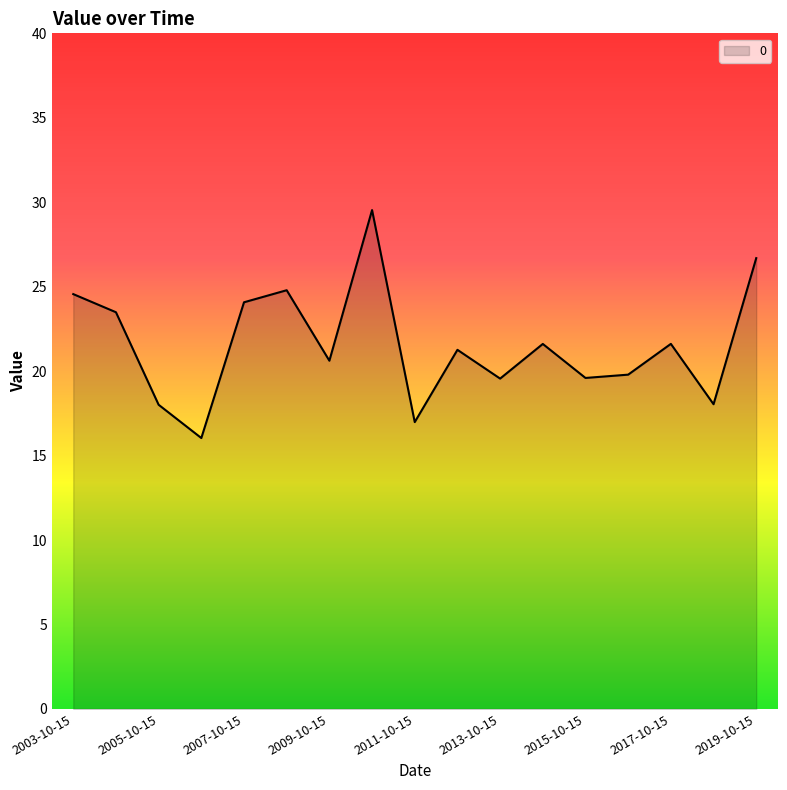

What is the smallest value displayed?

16.0